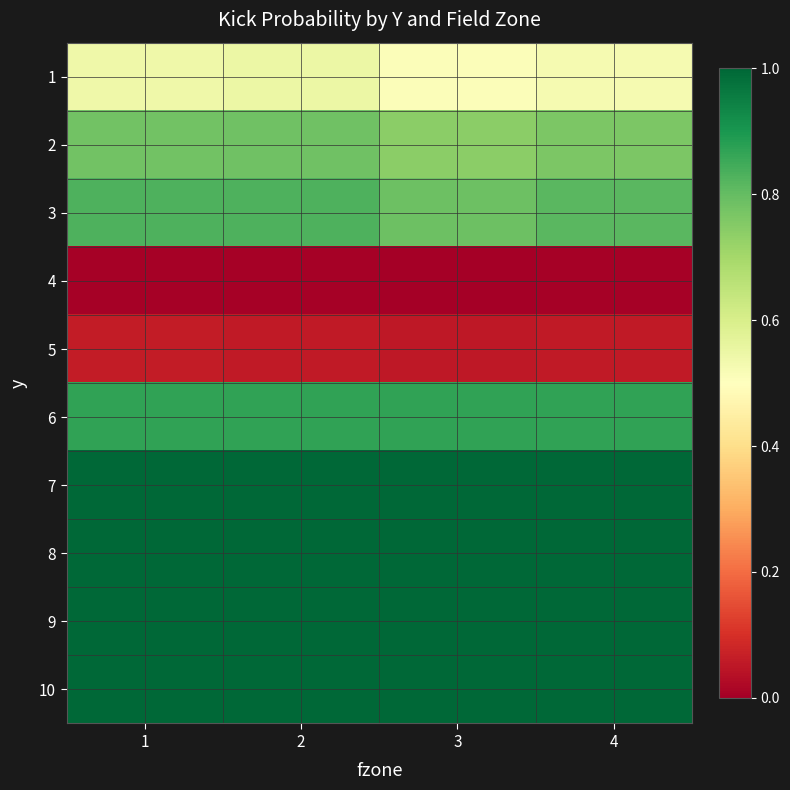

At how many categories does at least one series exceed 0?

4